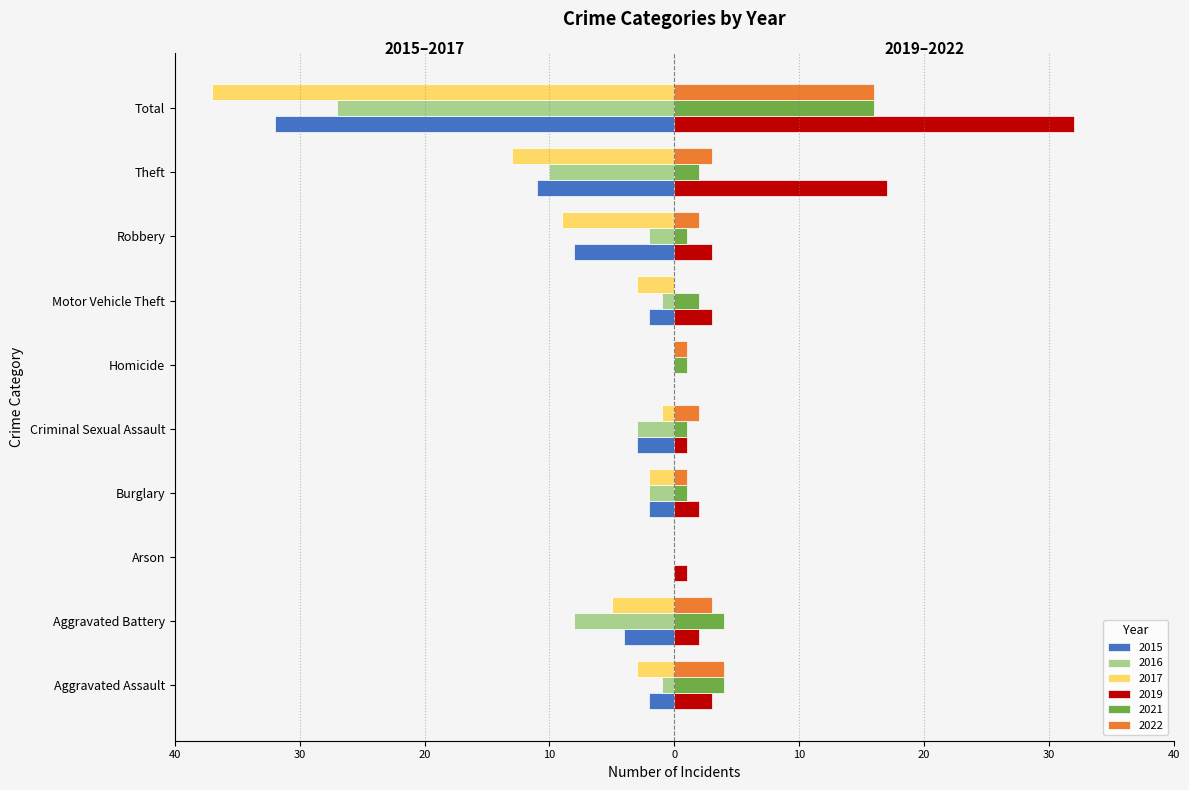

What are all the series names shown in the legend?

2015, 2016, 2017, 2019, 2021, 2022